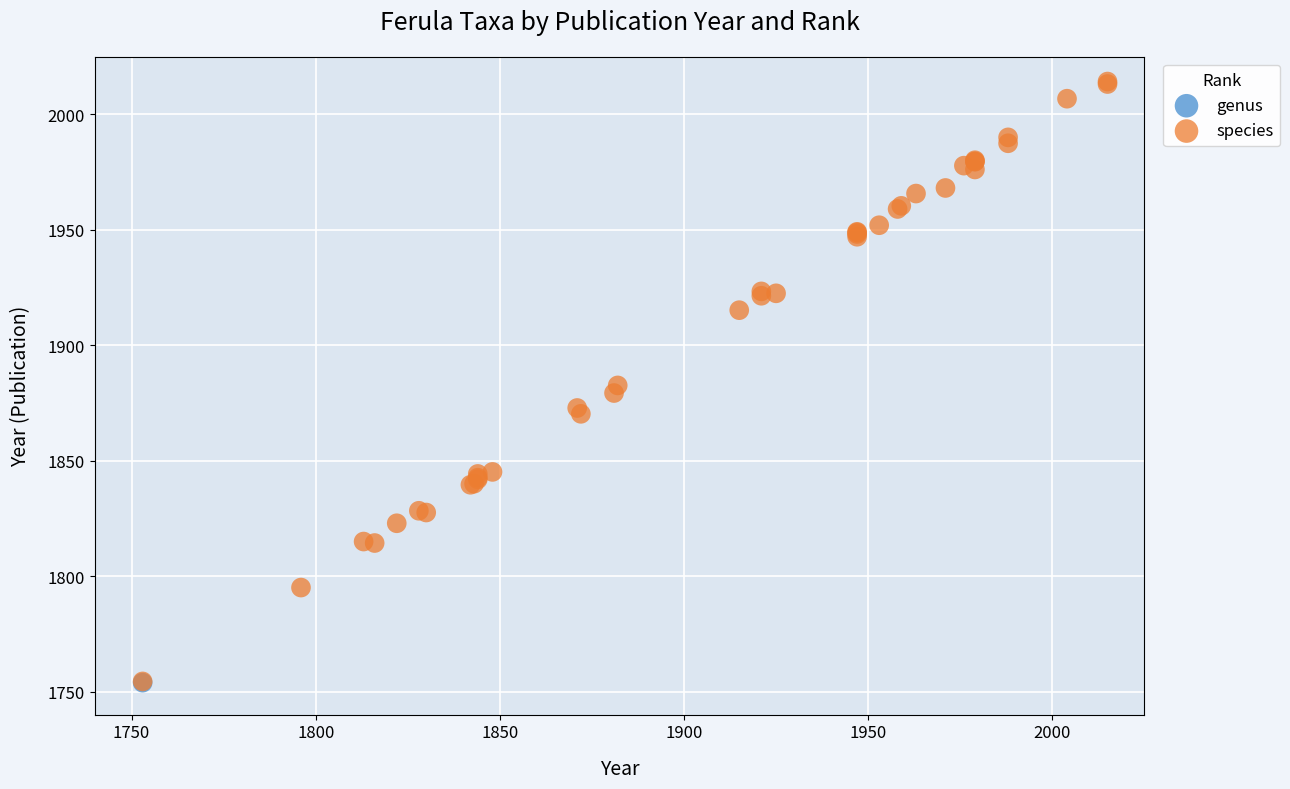

What are all the series names shown in the legend?

genus, species